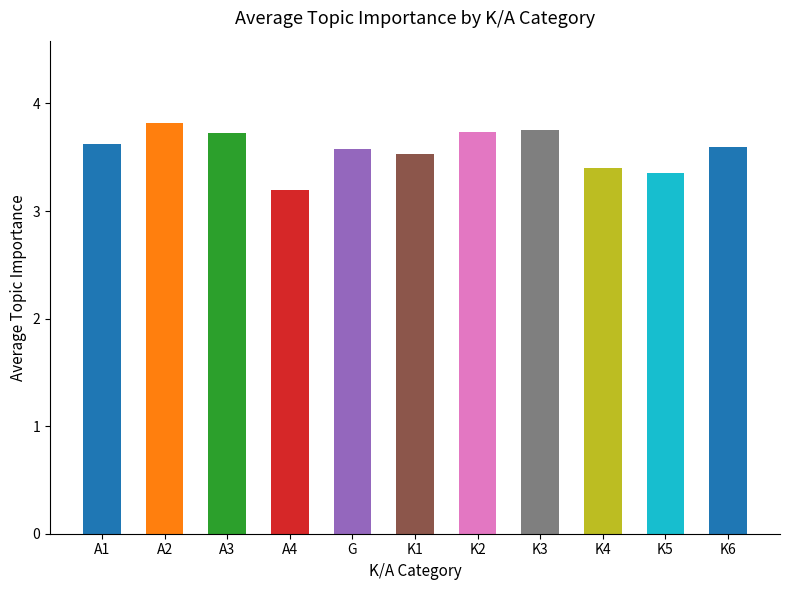

The chart shows a value of 5.6 at K5. True or false?

False